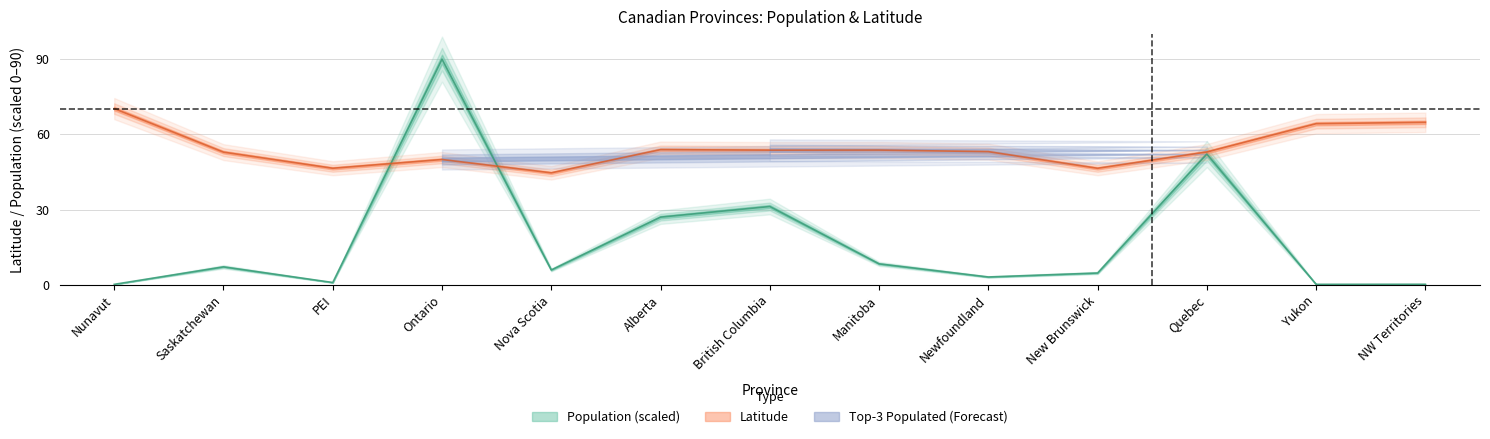

What is the total value across all series at Quebec?

105.2